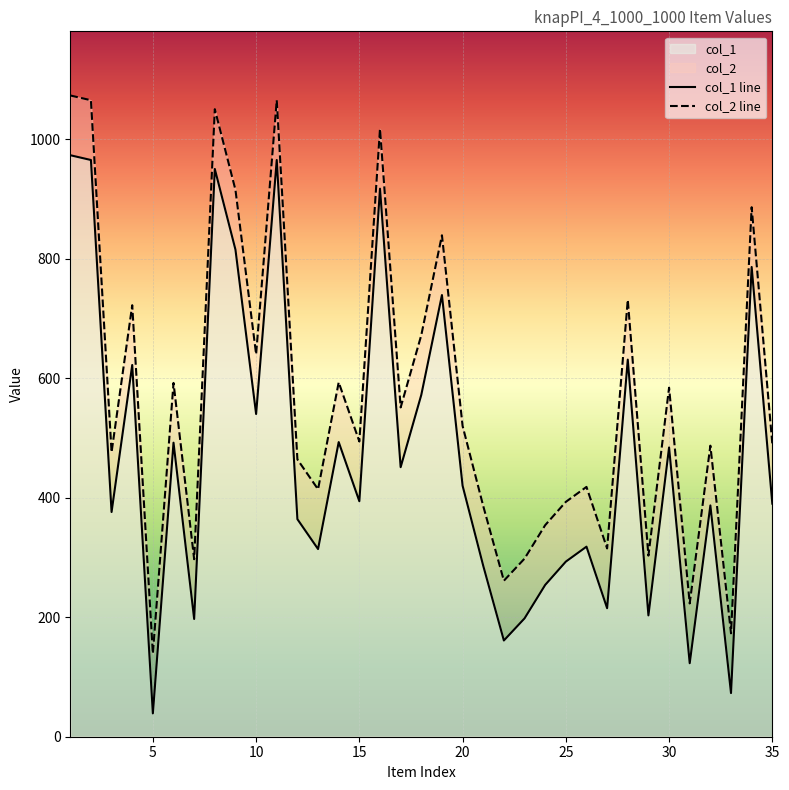

What is the value of the col_1 line point at the 6th from the left?

492